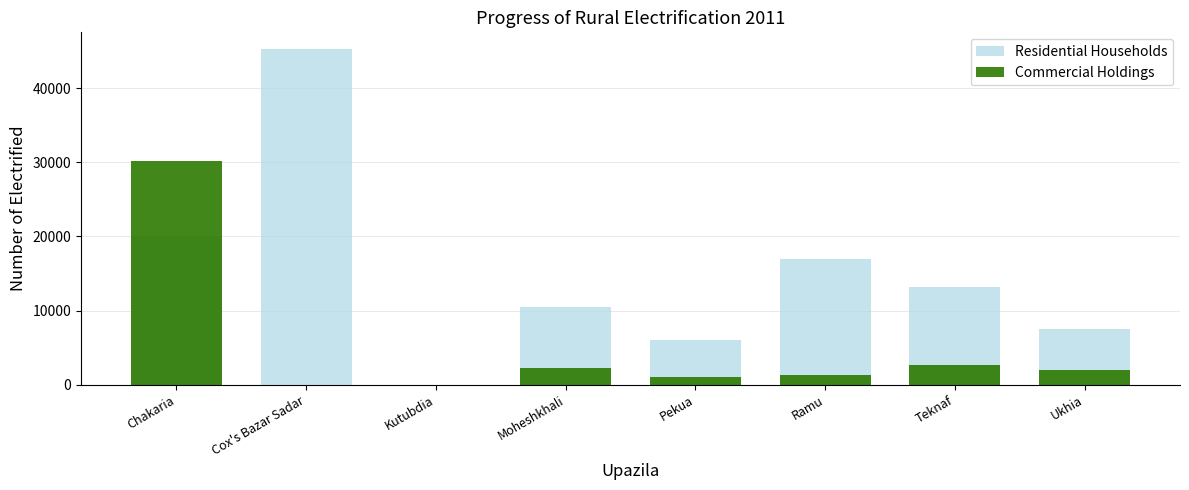

What is the value of the Residential Households bar at the 4th from the left?

10412